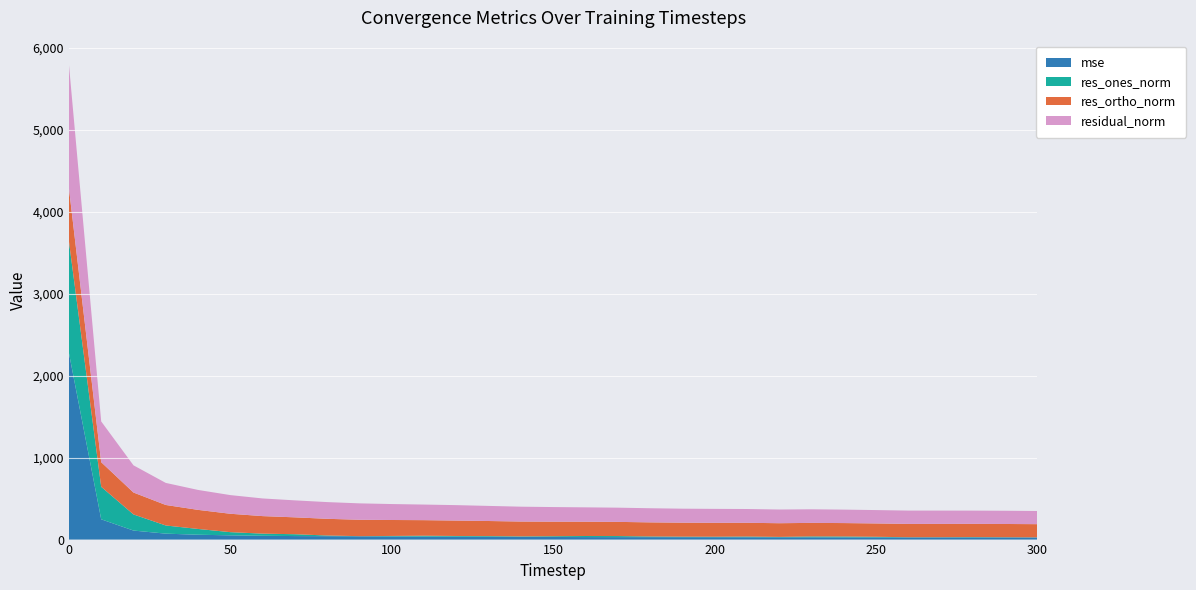

Reading left to right, what are all the values shown in this chart?

mse: 0=2278.6	10=247.6	20=110.2	30=72.5	40=59.2	50=51.9	60=46.5	70=42.9	80=41.6	90=40.1	100=37.9	110=36.2	120=35.5	130=34.0	140=32.9	150=31.7	160=30.7	170=30.1	180=29.7	190=29.2	200=28.9	210=28.3	220=28.0	230=27.5	240=27.0	250=26.6	260=26.4	270=26.4	280=26.1	290=26.1	300=25.8
res_ones_norm: 0=1362.9	10=396.7	20=196.8	30=99.7	40=70.6	50=38.8	60=26.1	70=22.6	80=8.1	90=1.7	100=6.5	110=10.9	120=8.4	130=8.7	140=6.1	150=9.2	160=13.0	170=12.9	180=8.2	190=6.4	200=6.0	210=8.8	220=4.7	230=10.8	240=10.7	250=7.5	260=2.4	270=2.7	280=4.5	290=2.8	300=1.6
res_ortho_norm: 0=649.0	10=300.3	20=267.3	30=250.2	40=232.9	50=224.5	60=214.0	70=205.9	80=203.9	90=200.2	100=194.6	110=190.0	120=188.2	130=184.1	140=181.2	150=177.9	160=174.6	170=173.0	180=172.2	190=170.7	200=169.9	210=168.0	220=167.1	230=165.5	240=163.9	250=162.9	260=162.6	270=162.4	280=161.5	290=161.5	300=160.7
residual_norm: 0=1509.5	10=497.6	20=332.0	30=269.3	40=243.3	50=227.8	60=215.5	70=207.2	80=204.0	90=200.2	100=194.7	110=190.3	120=188.4	130=184.3	140=181.3	150=178.1	160=175.1	170=173.5	180=172.4	190=170.9	200=170.0	210=168.2	220=167.2	230=165.9	240=164.2	250=163.1	260=162.6	270=162.4	280=161.5	290=161.5	300=160.7